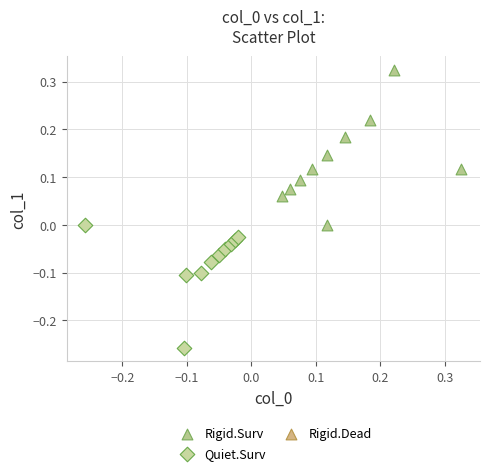

Which series contains the highest Y value?

Rigid.Surv